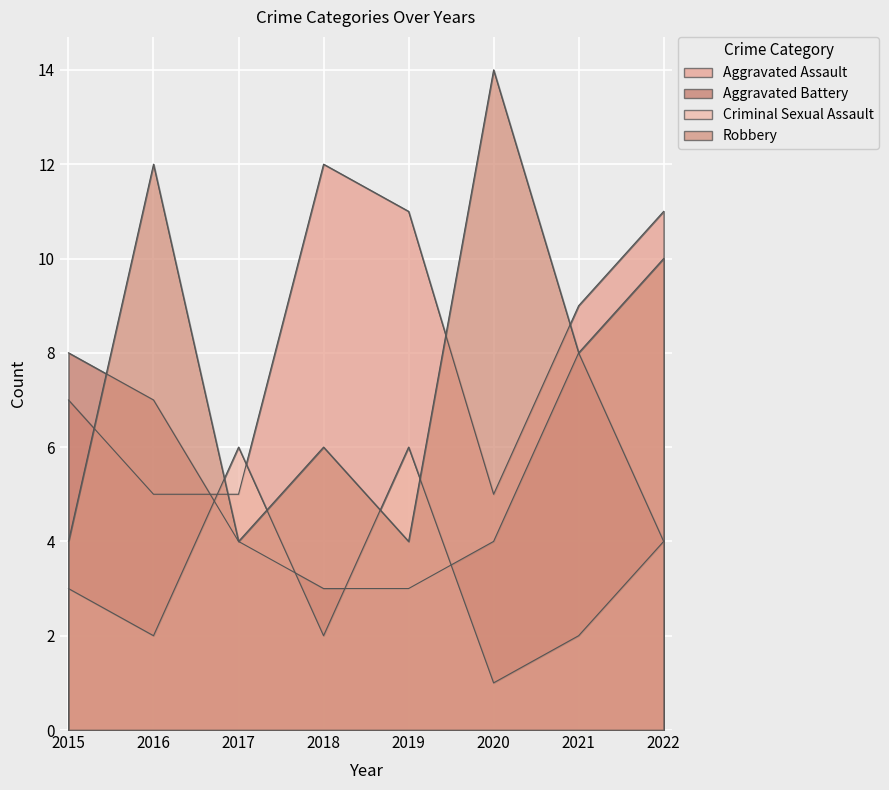

How many data points does each series have?

8